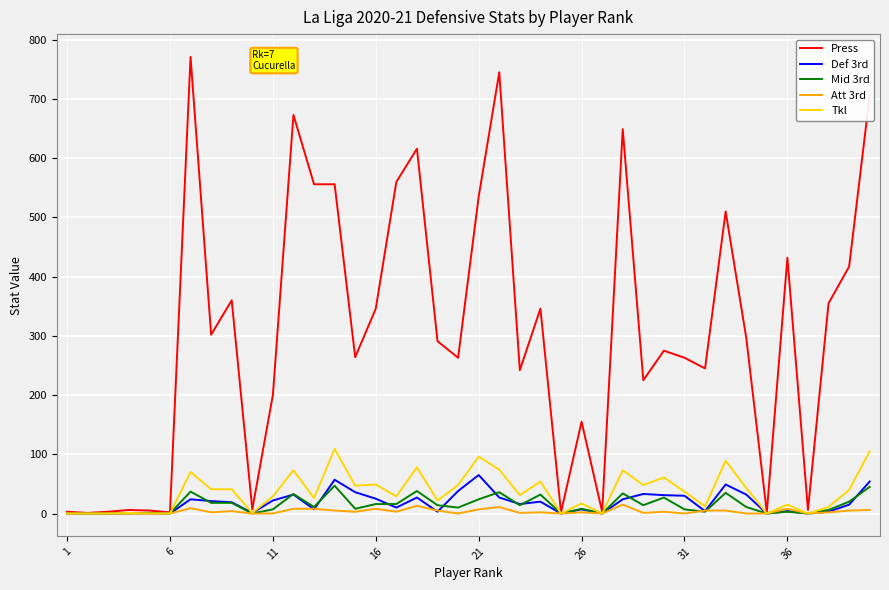

Which series has the largest total across all categories?

Press